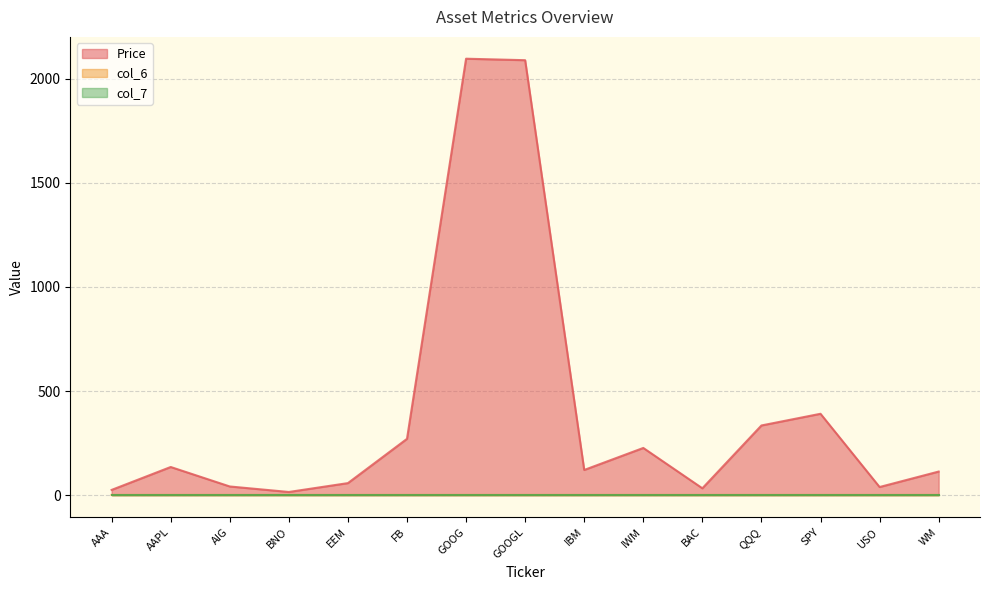

True or false: Price has a value of 57.8 at EEM.

True